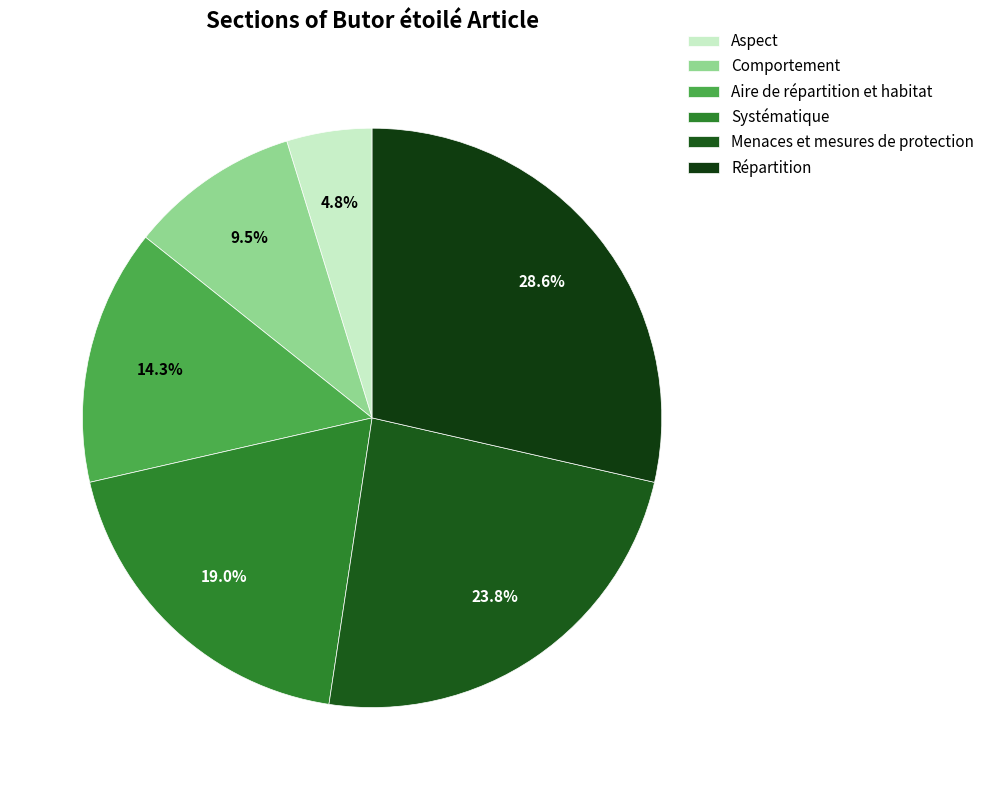

How many slices are in this pie chart?

6